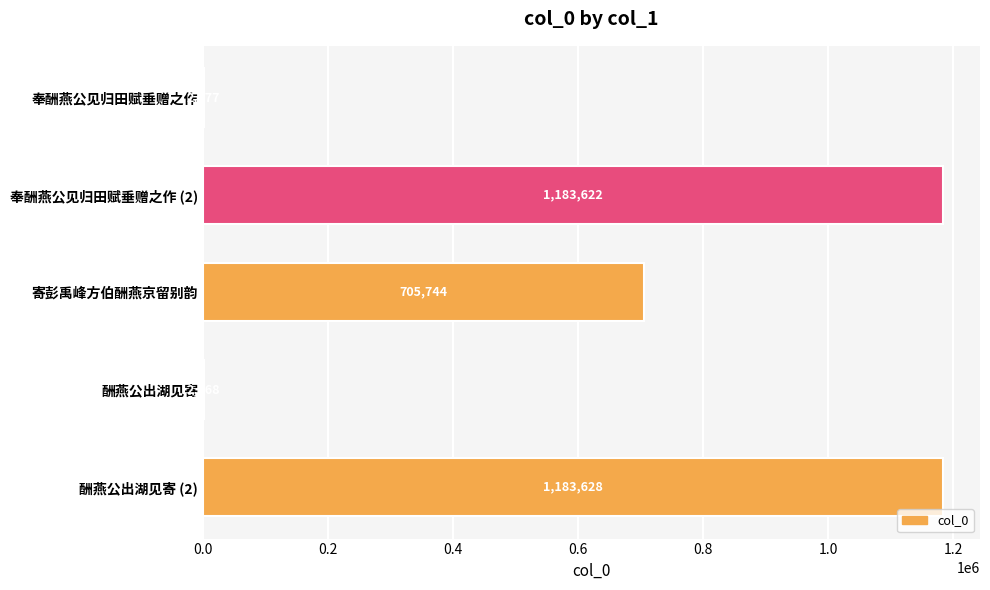

Is it true that the value at 寄彭禹峰方伯酬燕京留别韵 is 705744?

True